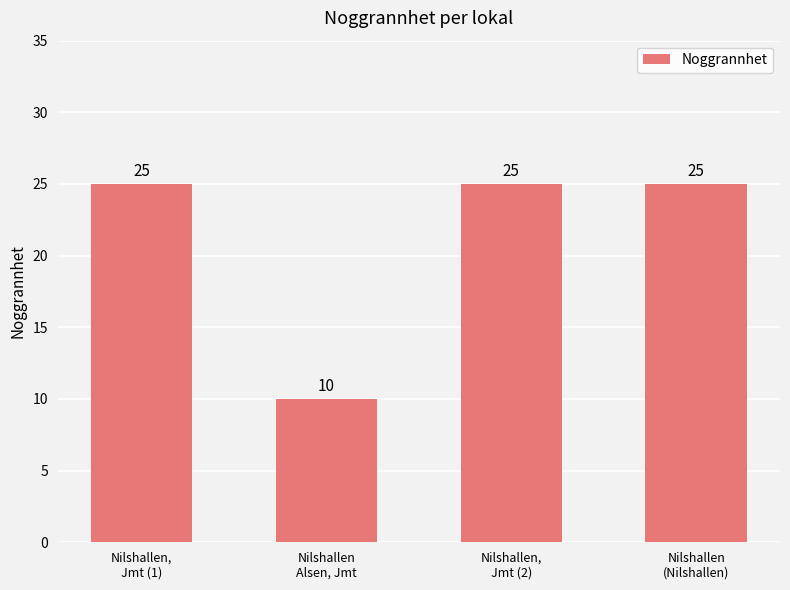

What is the greatest value displayed?

25